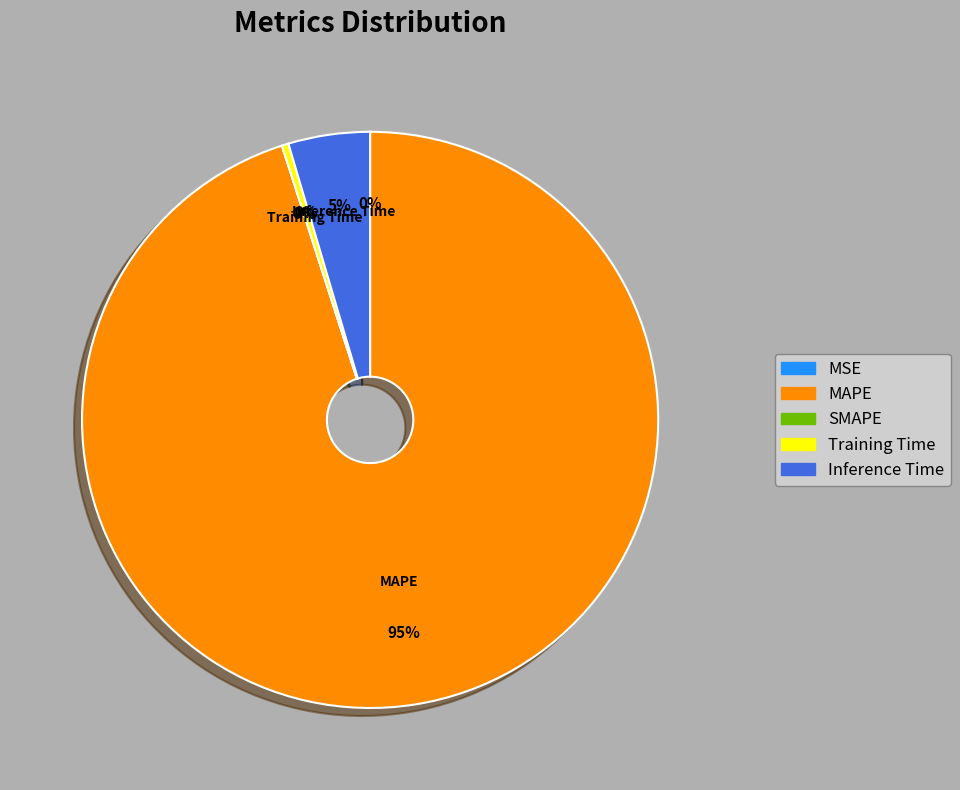

To the nearest percent, what portion does Inference Time represent?

5%